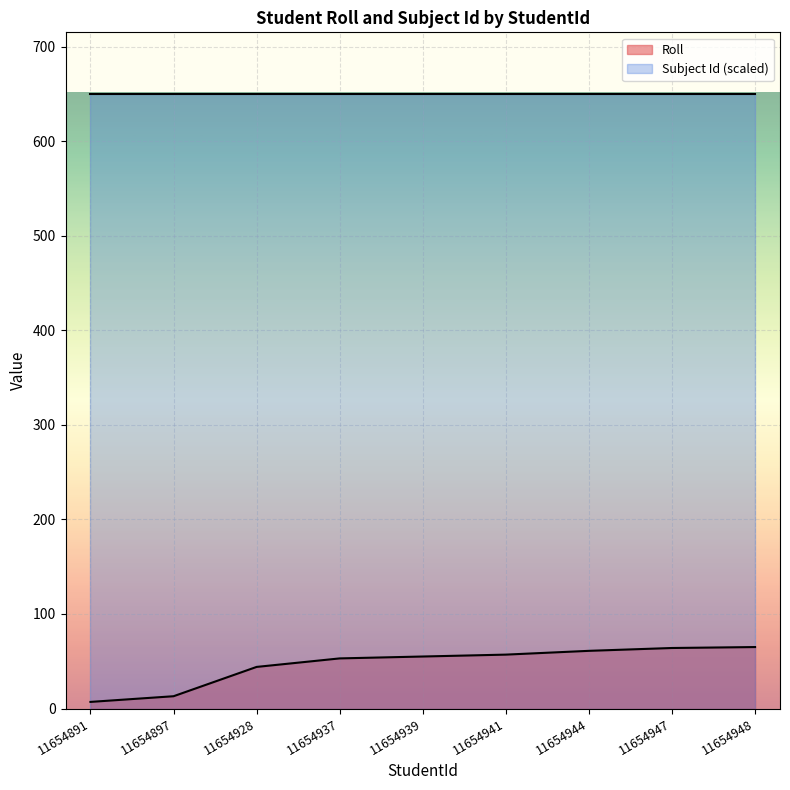

What is the minimum value shown in the chart?

7